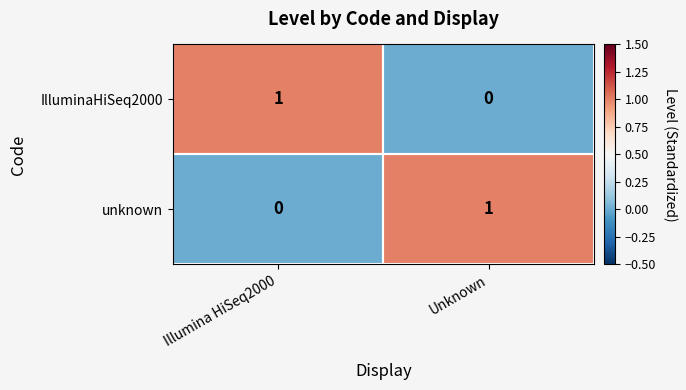

At which label does IlluminaHiSeq2000 reach its minimum?

Unknown